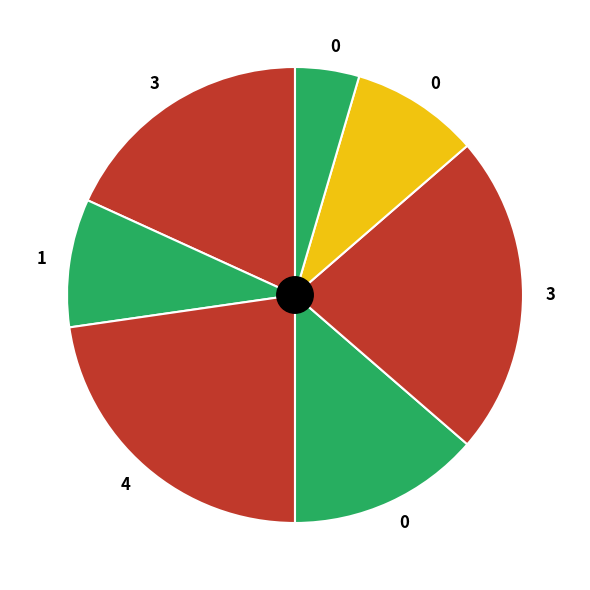

How many segments does this pie chart have?

7